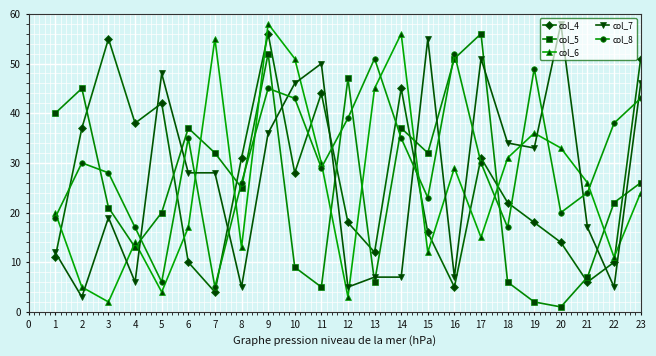

Which series has the largest total across all categories?

col_8